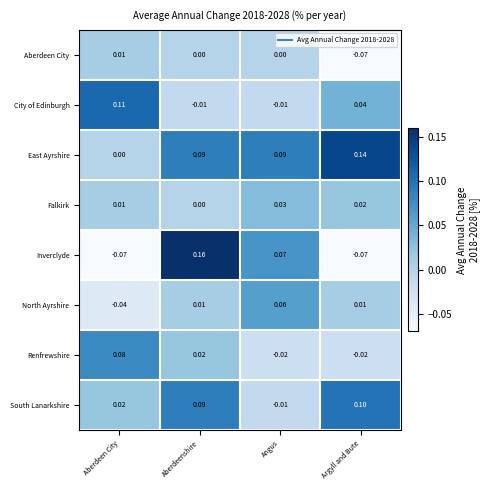

Rank the series by their maximum value, from lowest to highest.

Aberdeen City, Falkirk, North Ayrshire, Renfrewshire, South Lanarkshire, City of Edinburgh, East Ayrshire, Inverclyde